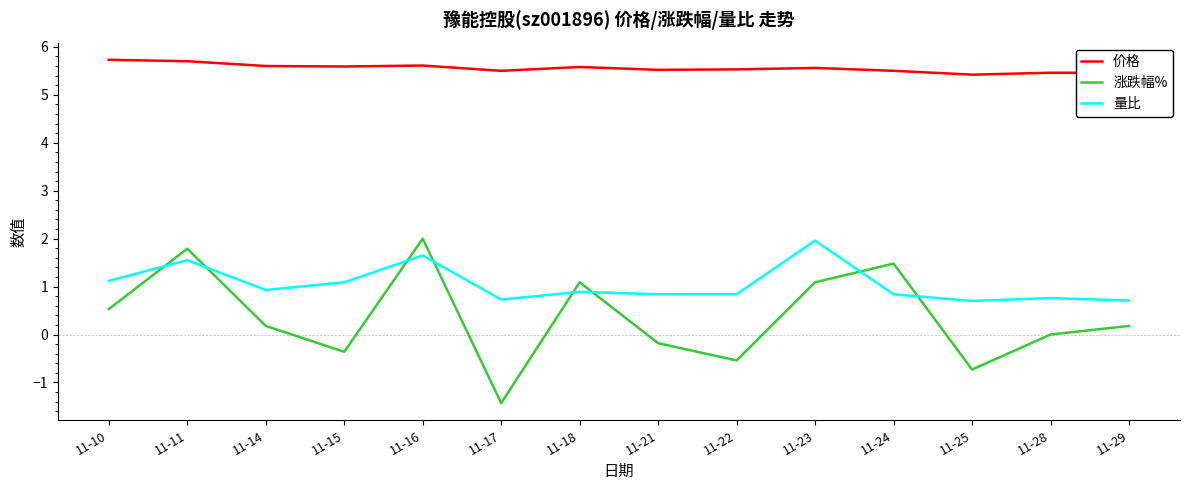

Which series has the largest total across all categories?

价格